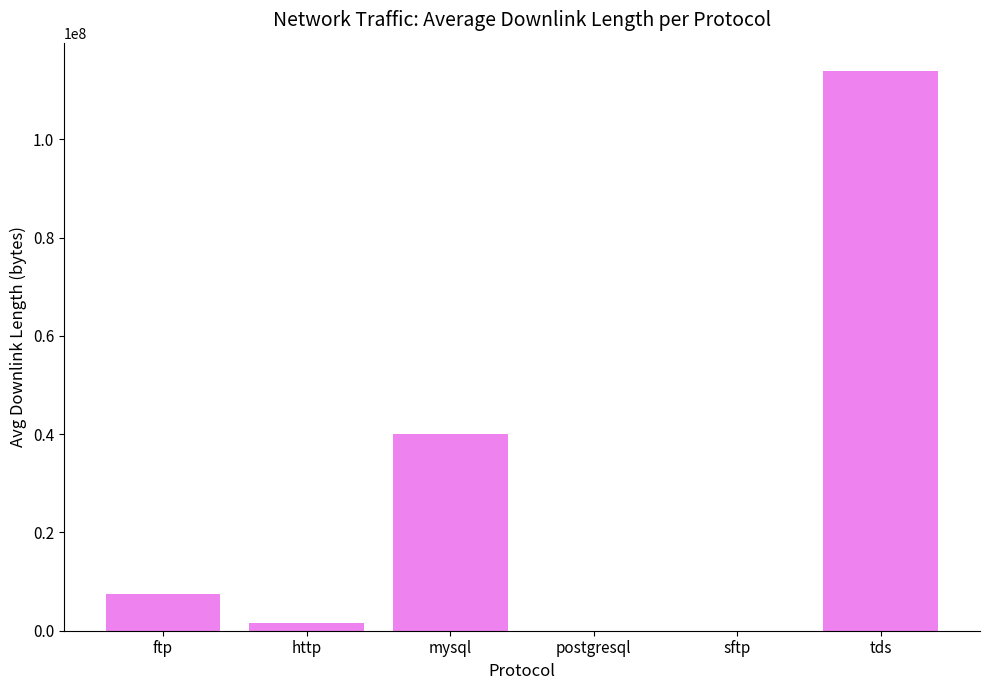

What is the ratio of the value at mysql to the value at ftp?

5.3